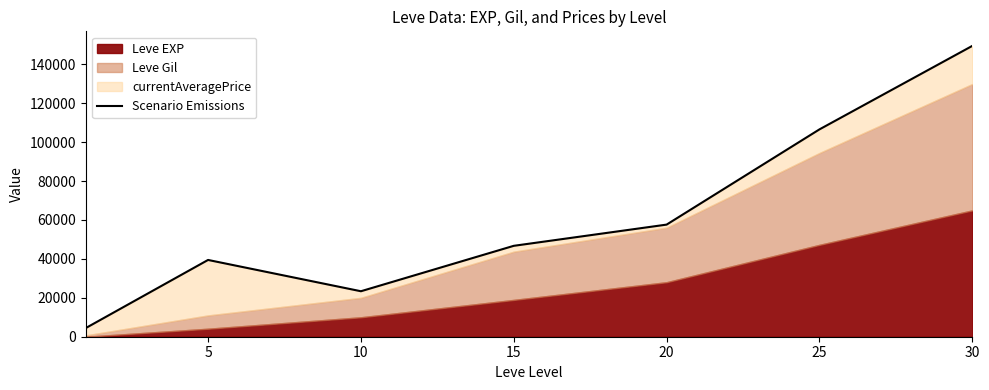

True or false: the data shows 18552 at 20.

False